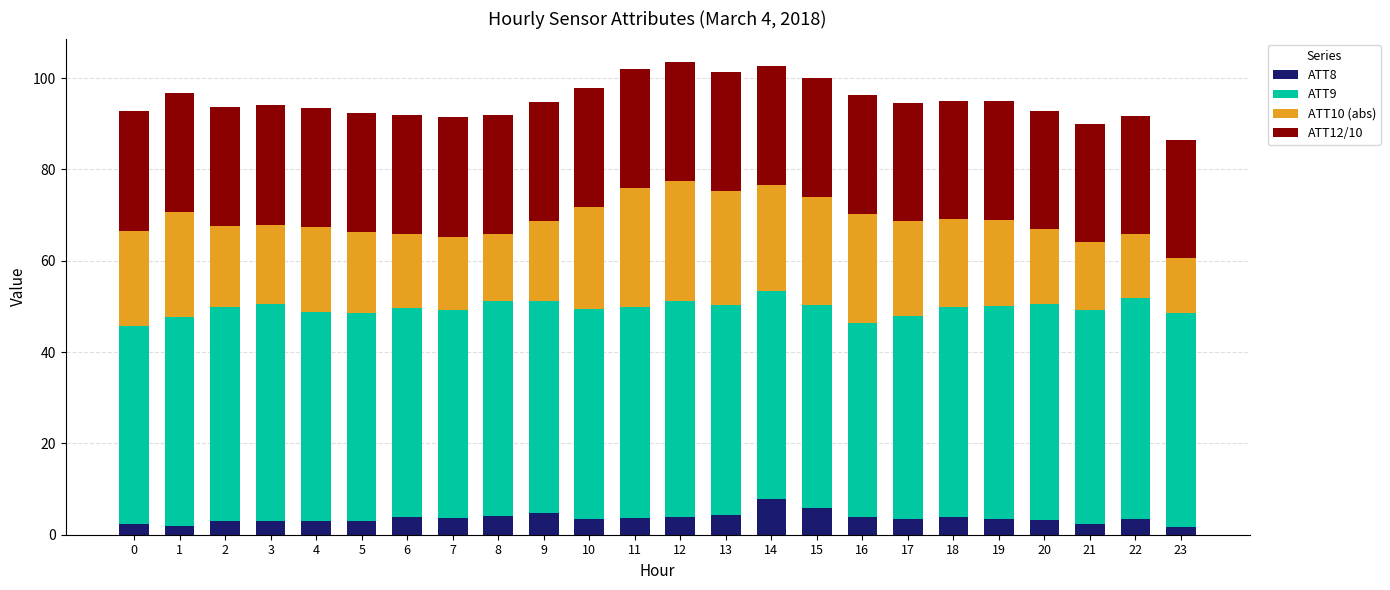

What is the highest value of the ATT8 series?

7.9